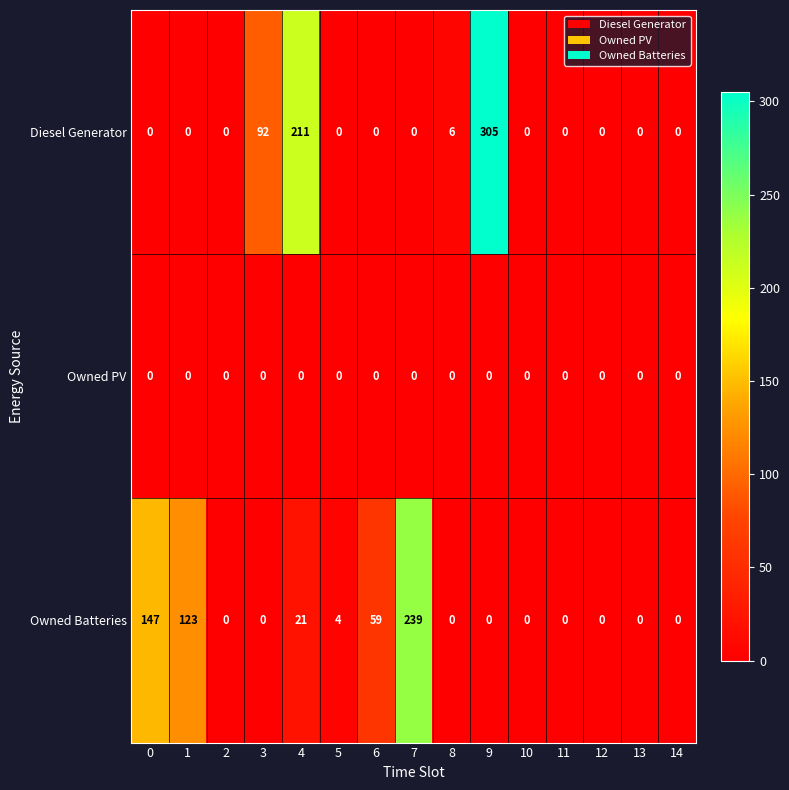

Between 5 and 12, which series saw the biggest shift?

Owned Batteries